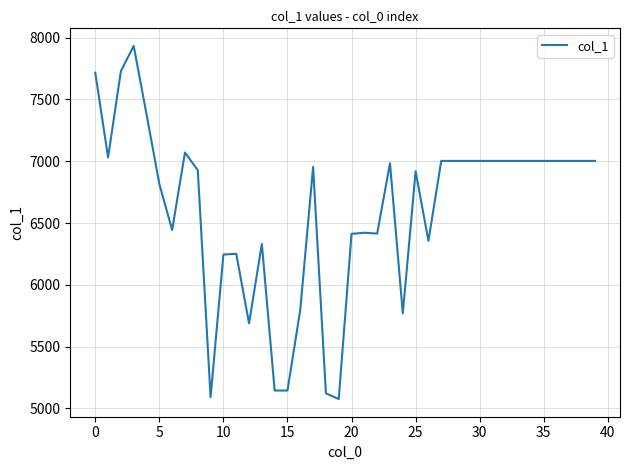

What is the difference between the maximum and minimum values?

2857